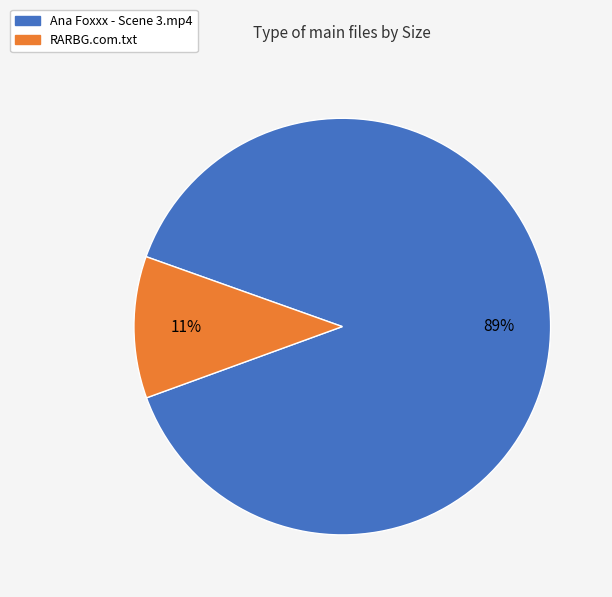

What is the smallest slice in the pie chart?

RARBG.com.txt